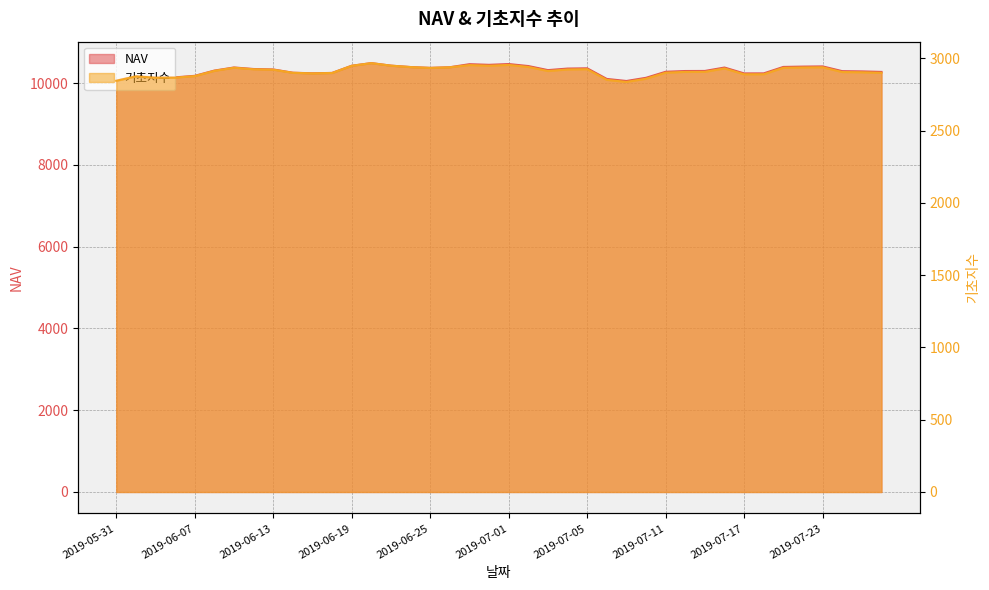

How many data points in NAV are above 10315?

20